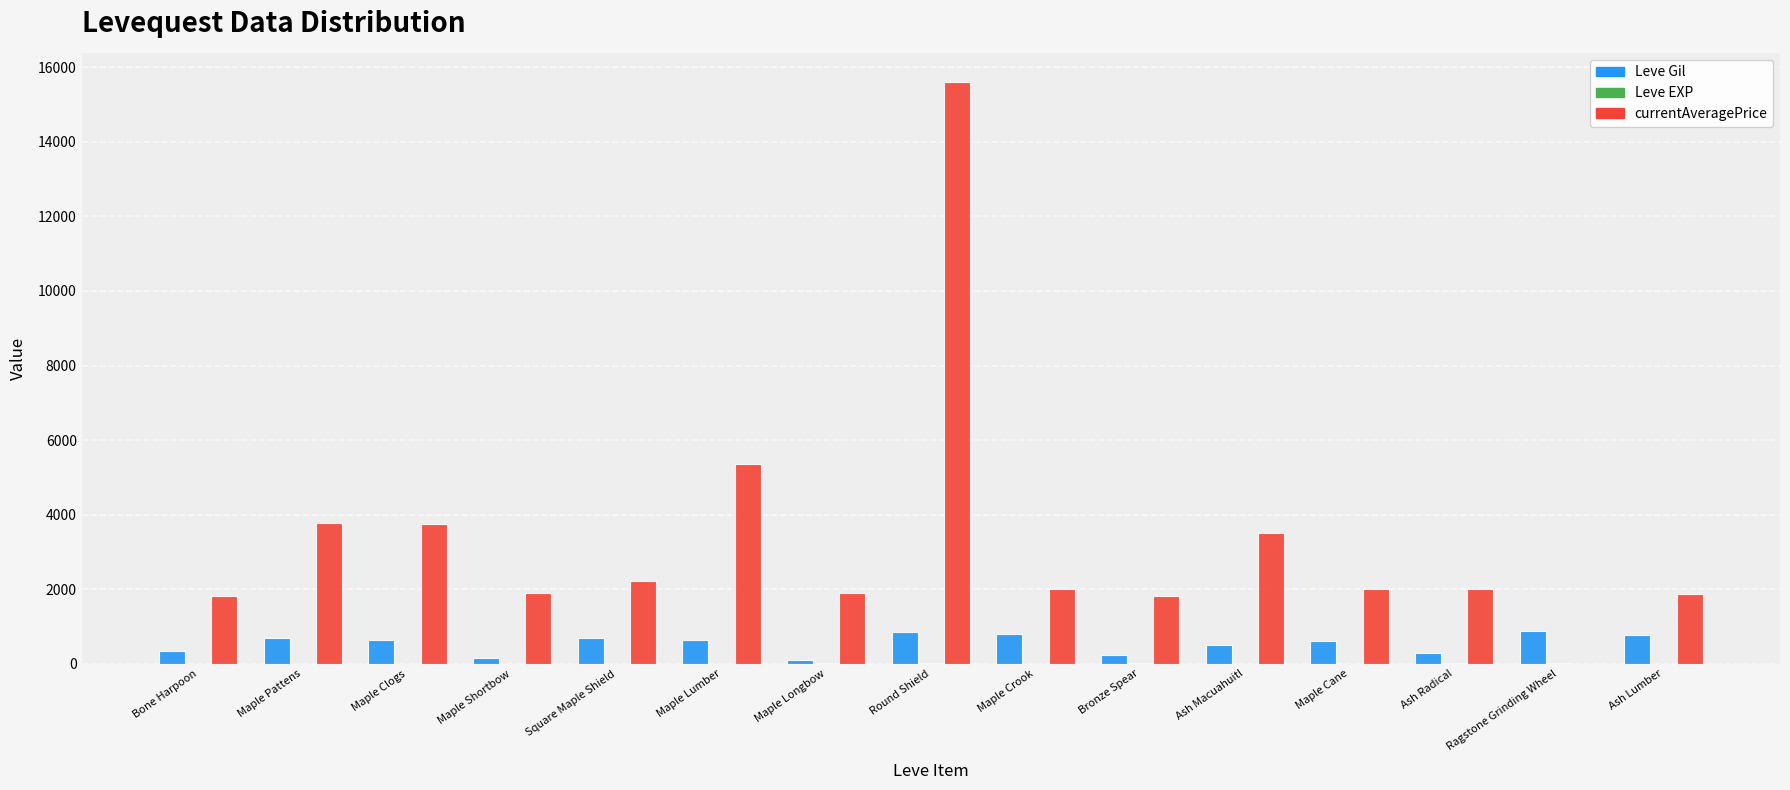

Where is currentAveragePrice nearest to the value 7805?

Maple Lumber